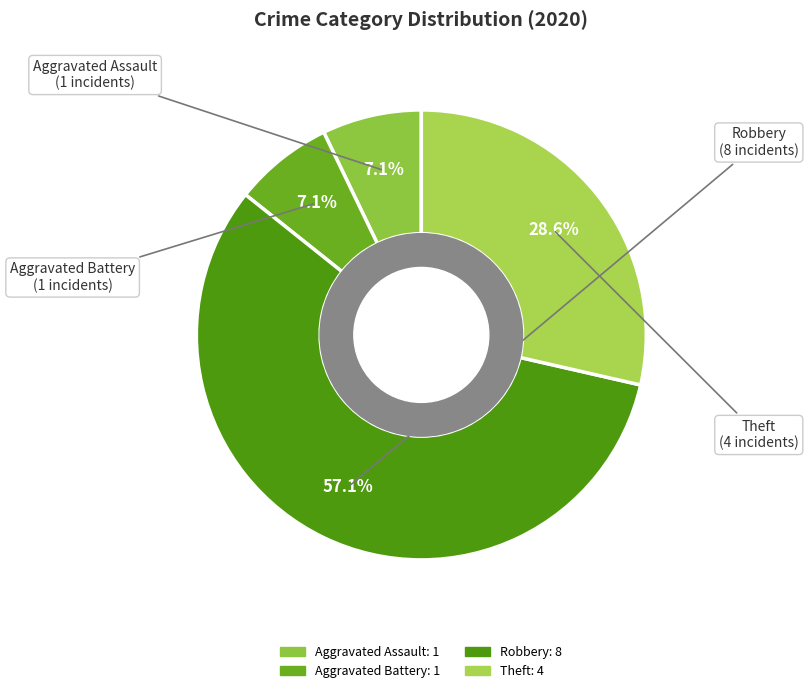

Count the number of slices in the pie.

4